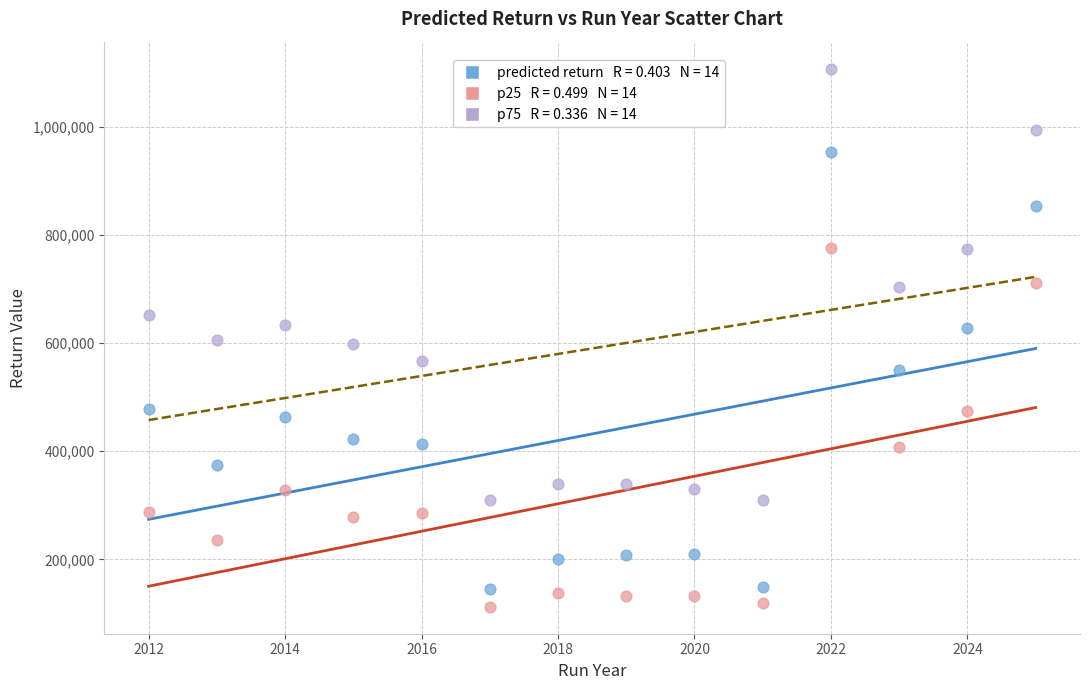

Across all data points, what is the range of X values (max minus min)?

13